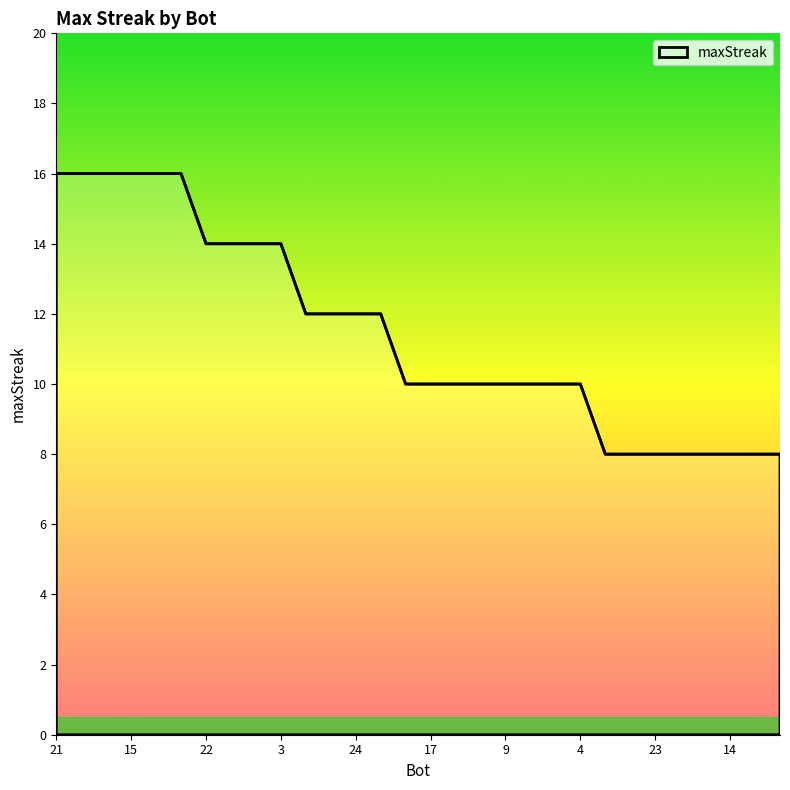

What is the greatest value displayed?

16